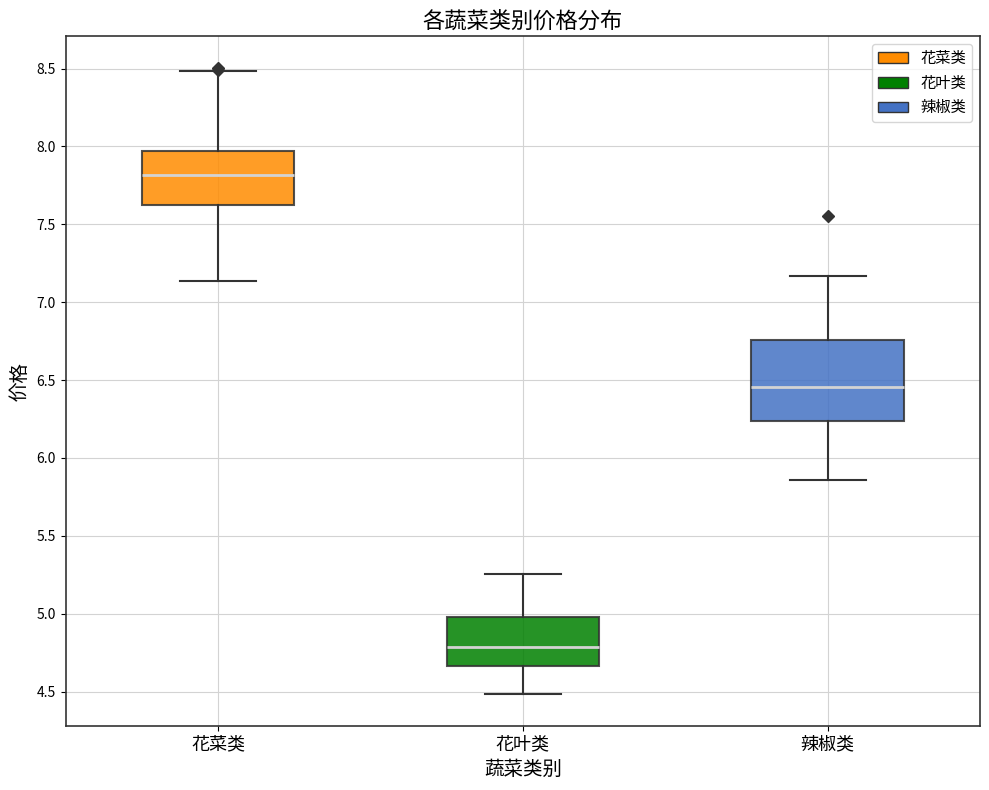

Where does the lower whisker of the box for 花菜类 end on the y-axis? The values are not printed on the chart, so give them approximately, as read against the axis.

7.15